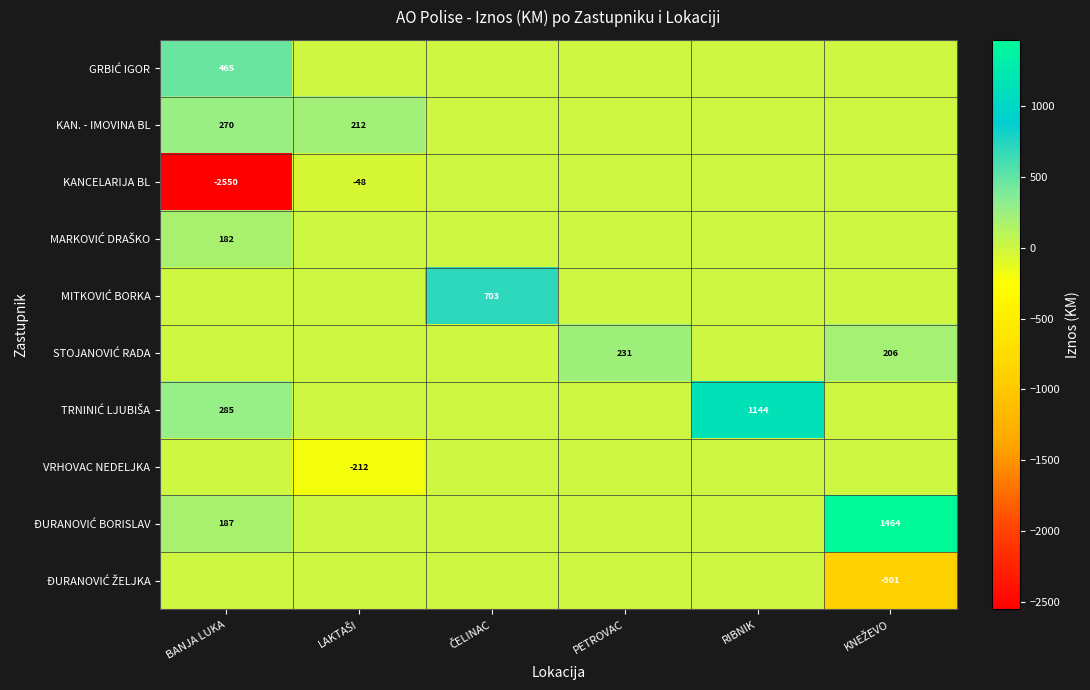

Which series has the widest spread of values?

KANCELARIJA BL